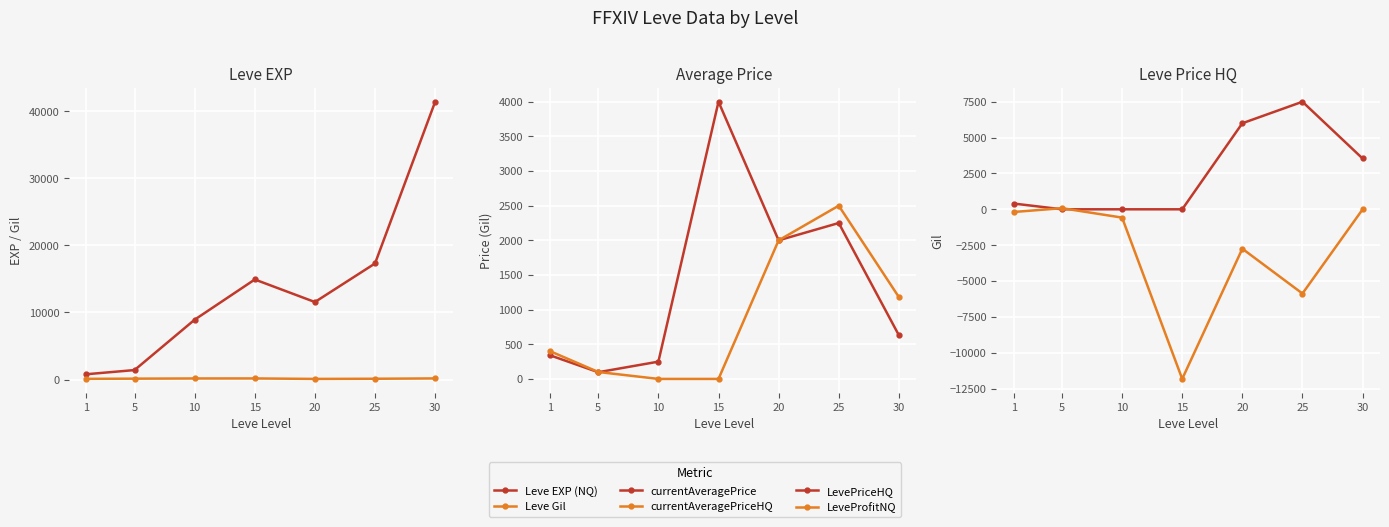

Which label corresponds to the largest value in the chart?

30